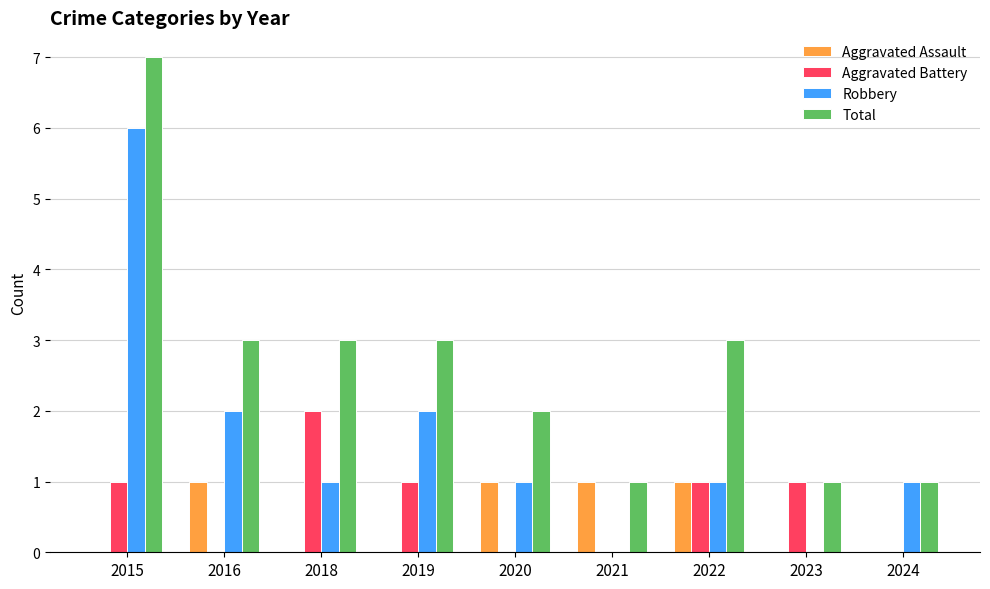

True or false: Robbery has a value of 0 at 2020.

False